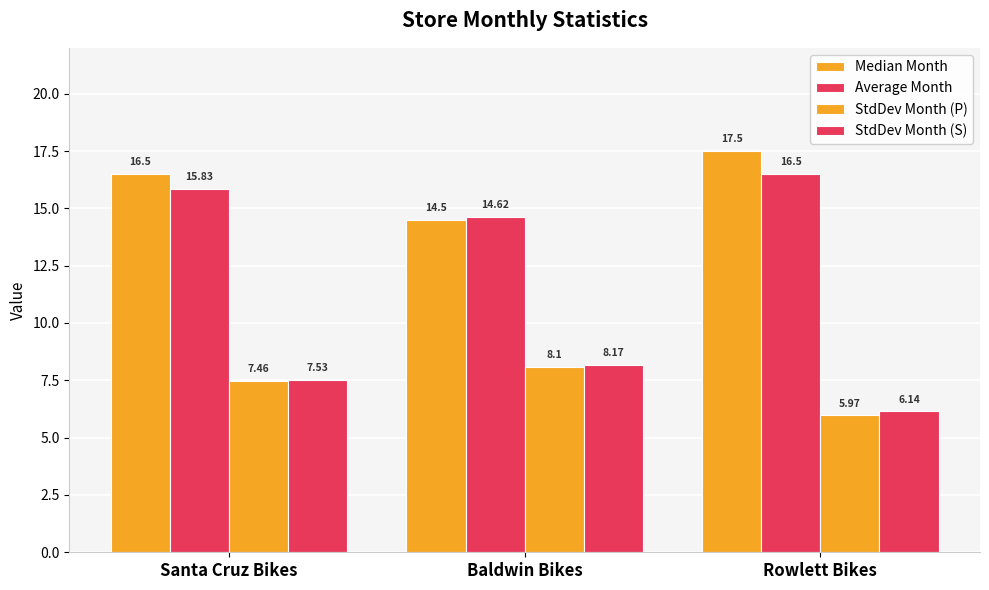

How many bars are there in total?

12